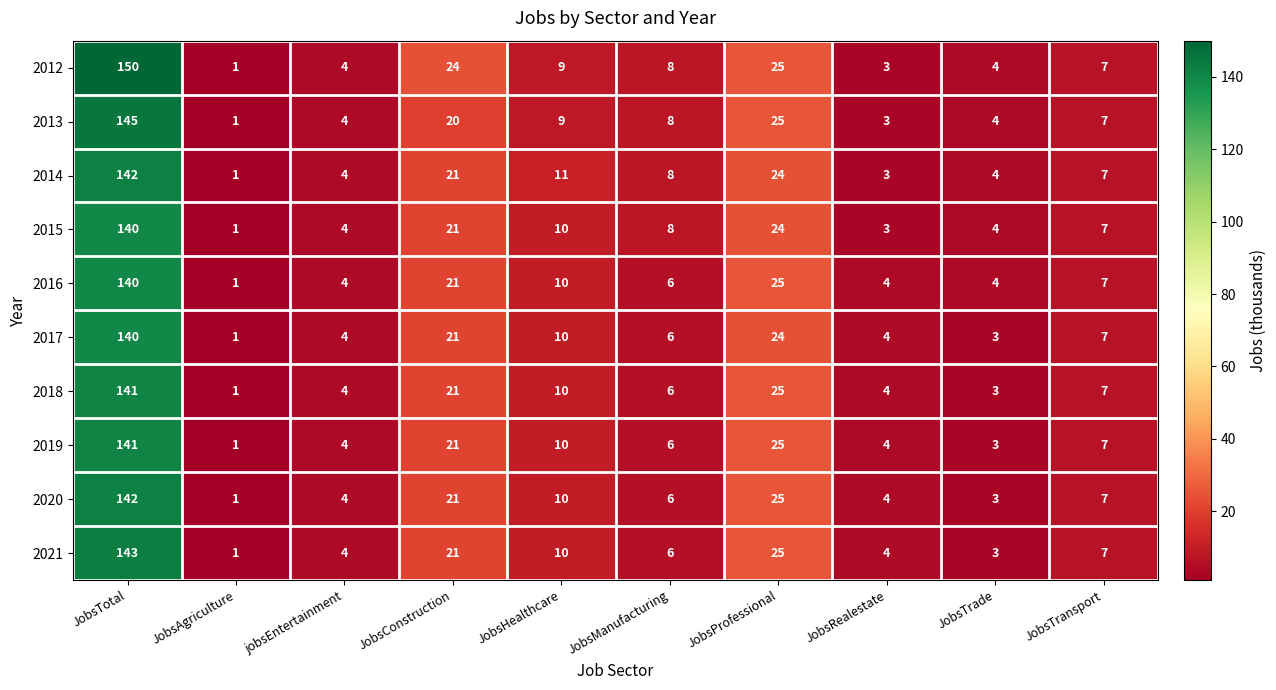

True or false: 2013 has a value of 25 at JobsProfessional.

True